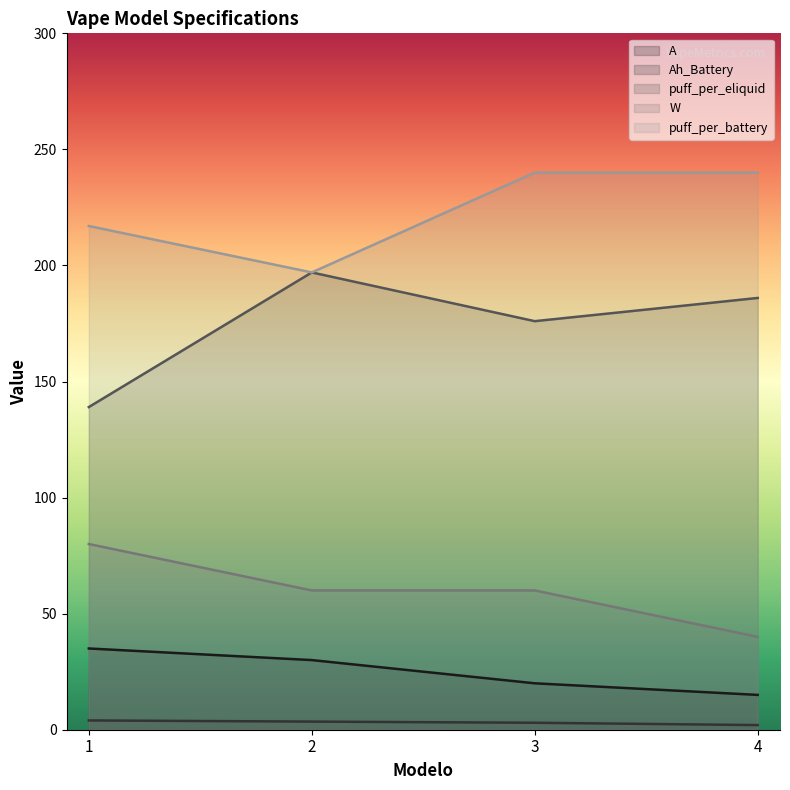

What is the difference between the Ah_Battery values at 3 and 2?

0.5